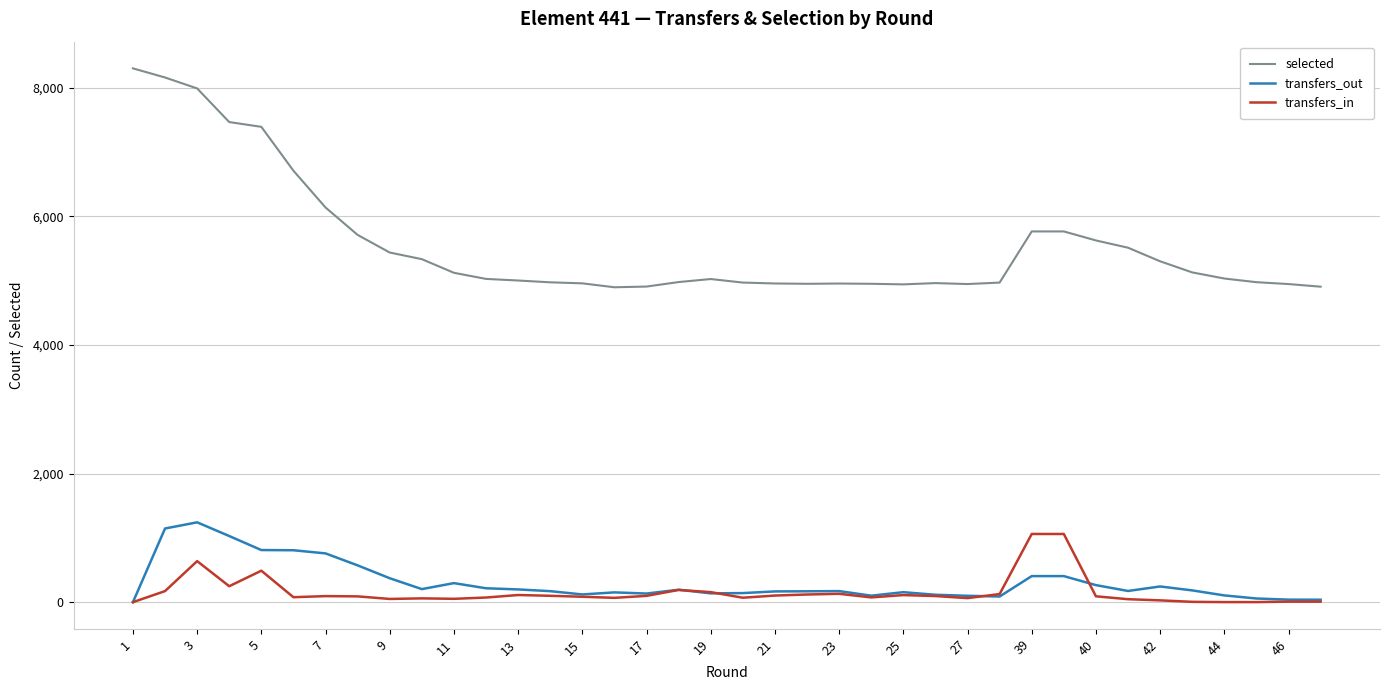

What is the greatest value displayed?

8298